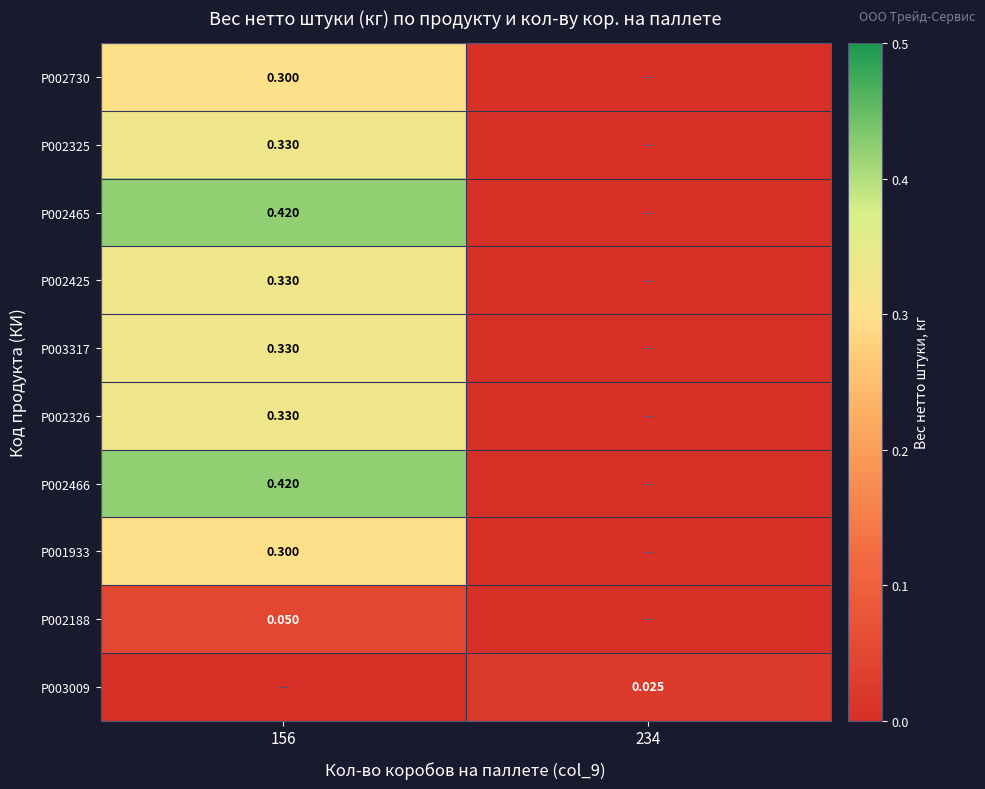

What is the total value across all series at 156?

2.8